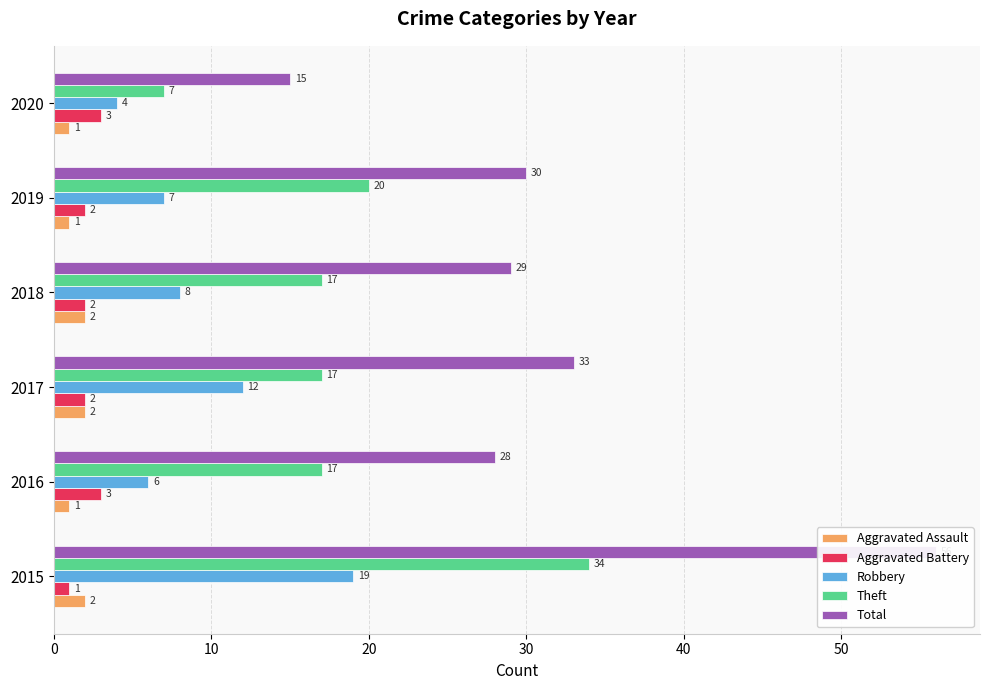

What is the sum of all Theft values?

112